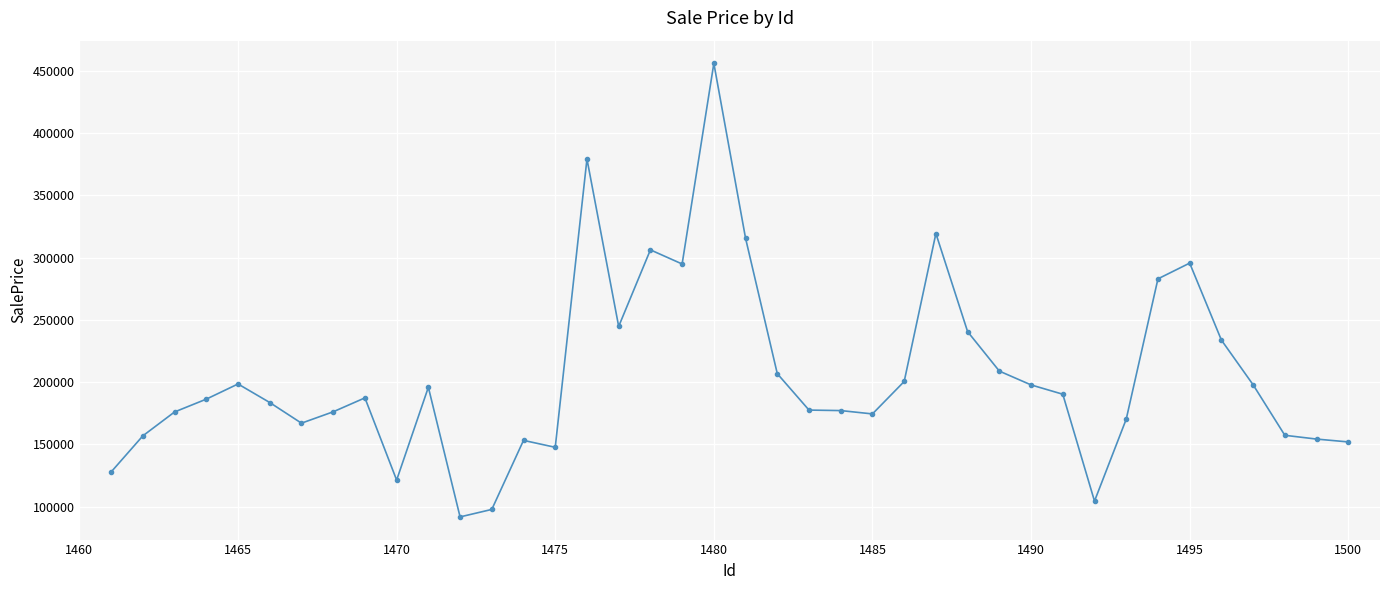

What is the value of the 29th point from the left?

208863.1